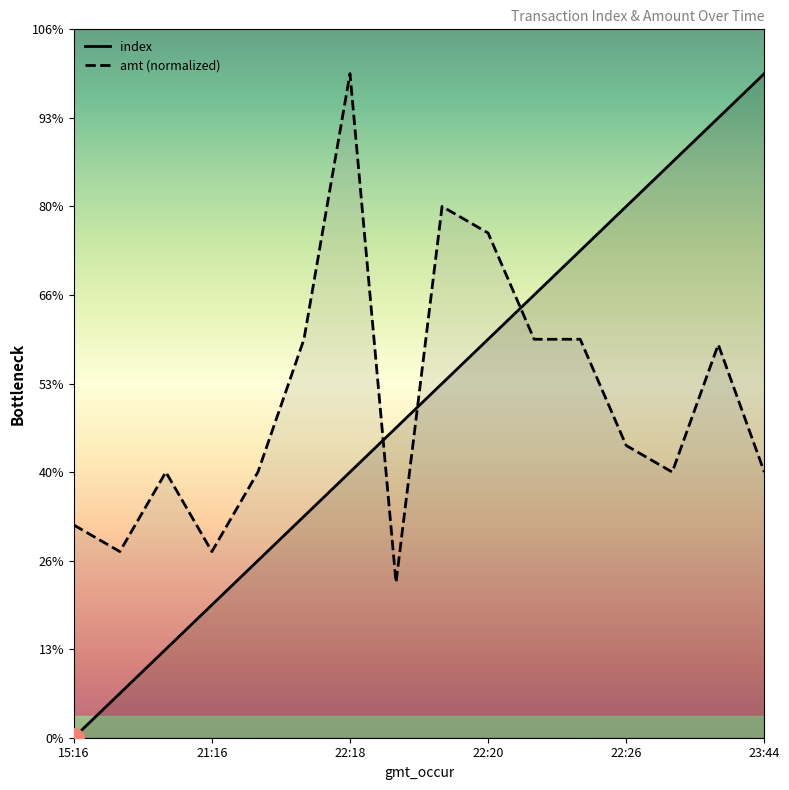

What are all the series names shown in the legend?

index, amt (normalized)